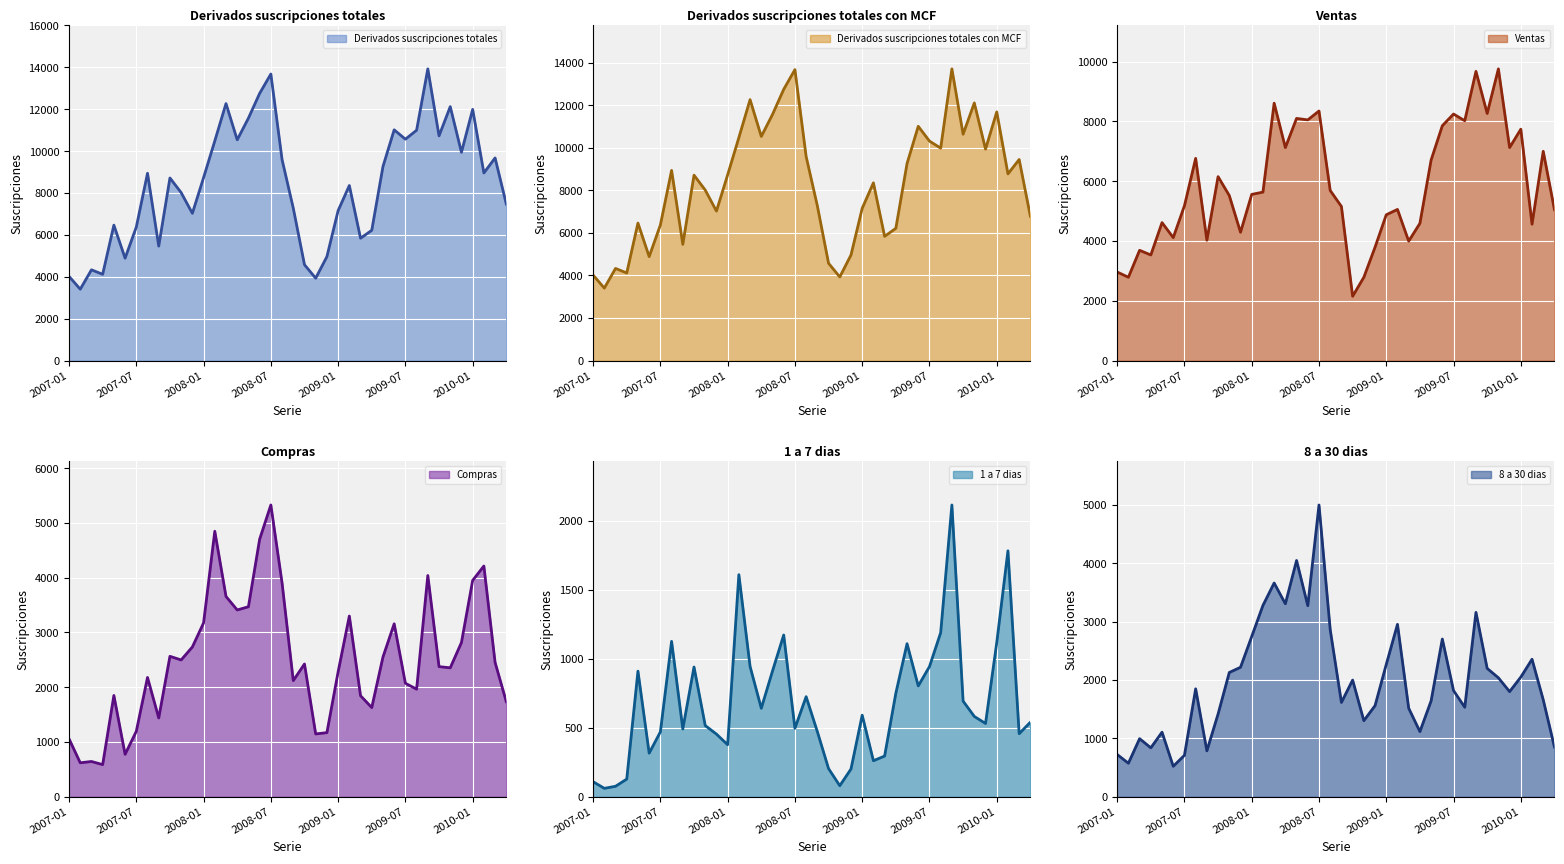

At 2008-11, list the series in order from smallest to largest.

1 a 7 dias, Compras, 8 a 30 dias, Ventas, Derivados suscripciones totales, Derivados suscripciones totales con MCF